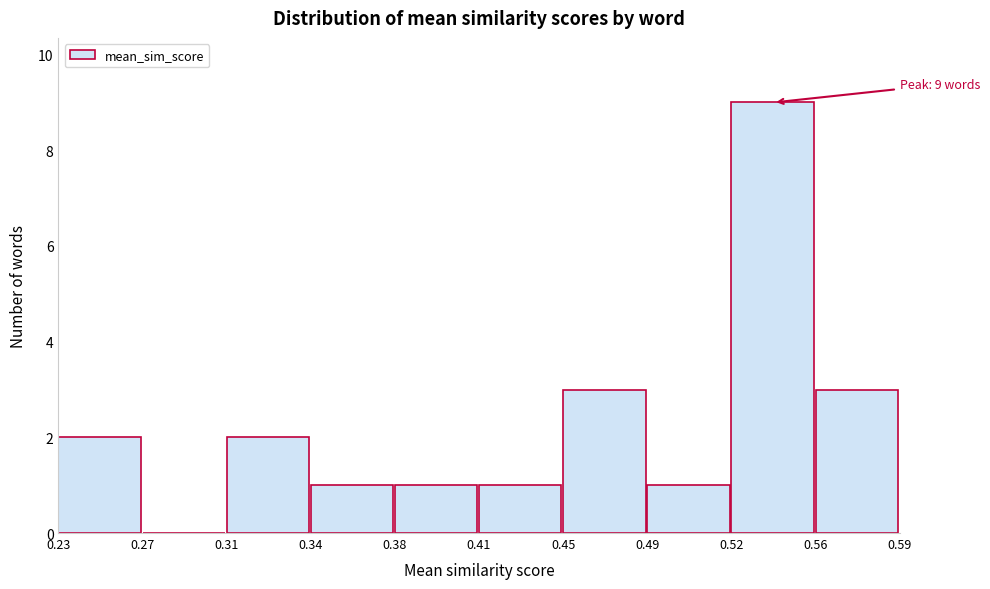

Reading right to left, list all the values displayed in this chart.

0.56=3	0.52=9	0.49=1	0.45=3	0.41=1	0.38=1	0.34=1	0.31=2	0.27=0	0.23=2